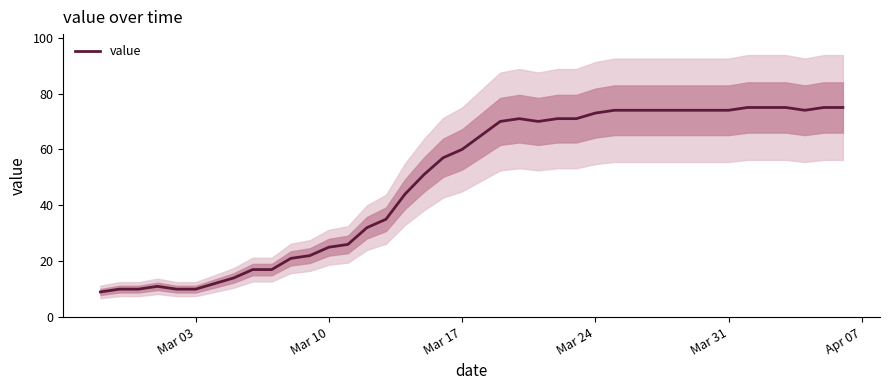

True or false: value has a value of 60 at Mar 17.

True